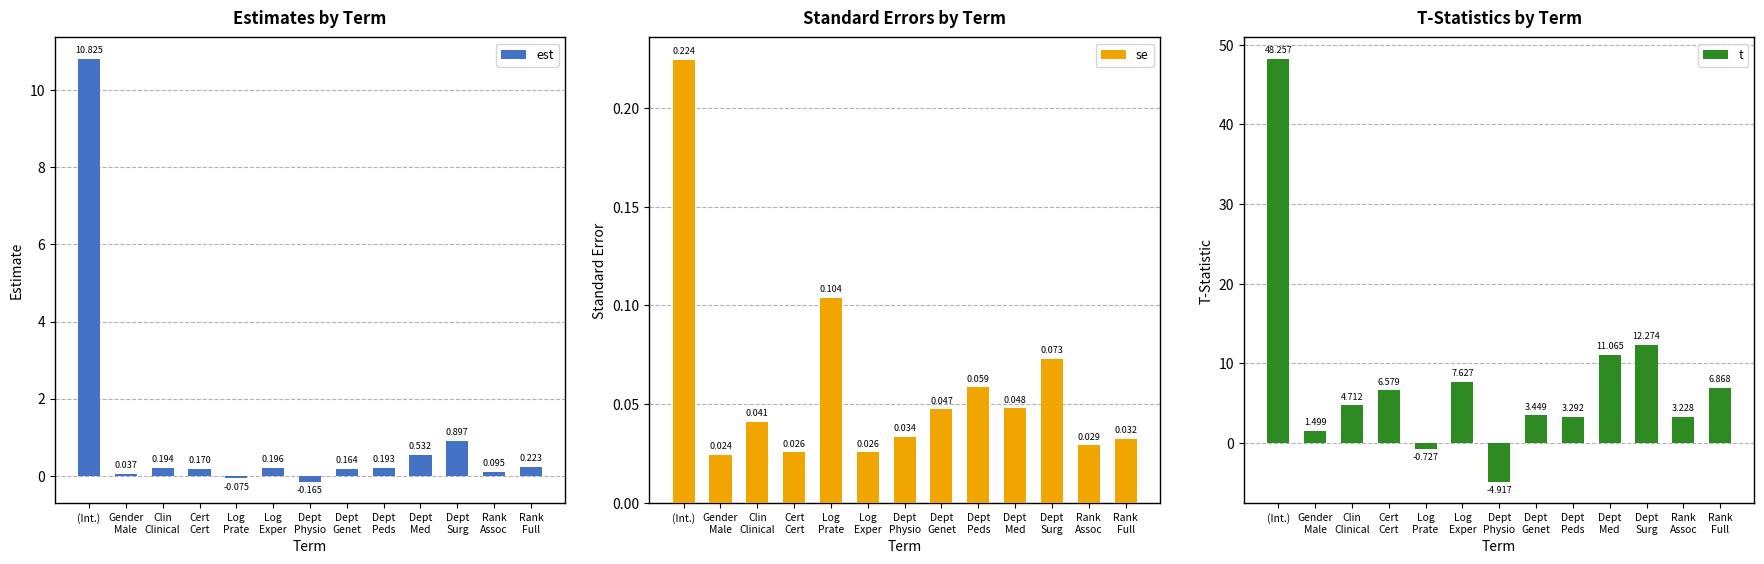

What are all the series names shown in the legend?

est, se, t